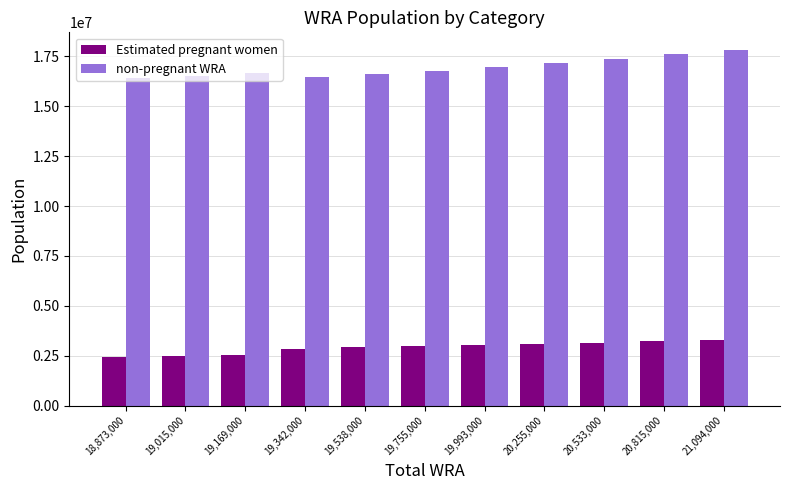

List the series in order of their peak value, highest first.

non-pregnant WRA, Estimated pregnant women